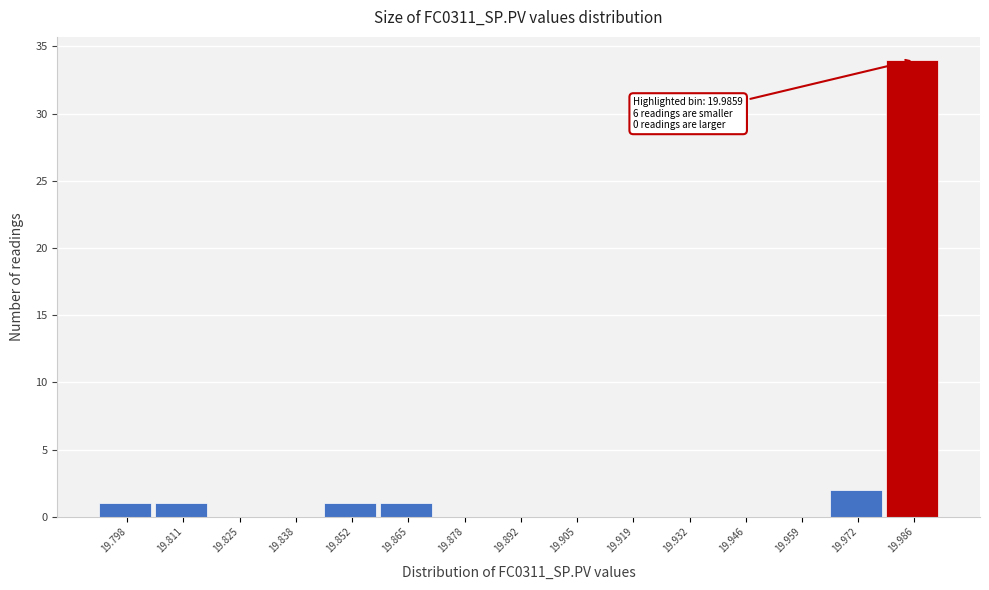

Reading right to left, extract all data points from this chart.

19.986=34	19.972=2	19.959=0	19.946=0	19.932=0	19.919=0	19.905=0	19.892=0	19.878=0	19.865=1	19.852=1	19.838=0	19.825=0	19.811=1	19.798=1